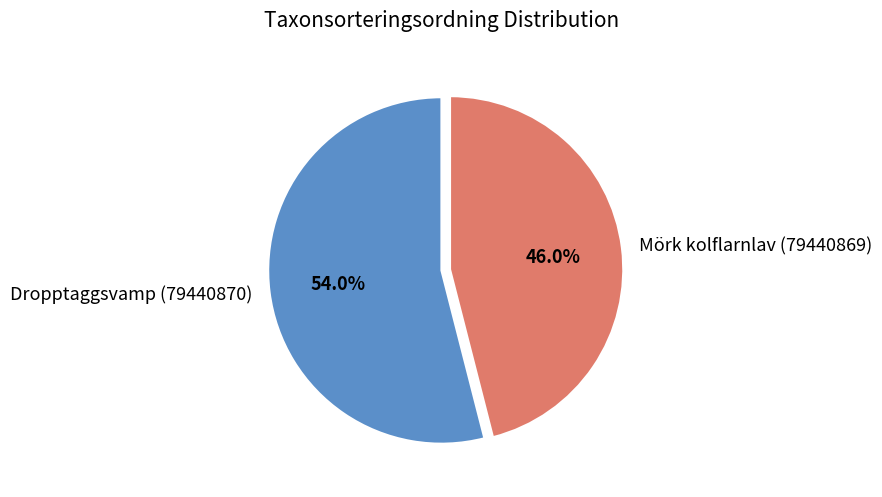

Which has a higher value, Mörk kolflarnlav (79440869) or Dropptaggsvamp (79440870)?

Dropptaggsvamp (79440870)